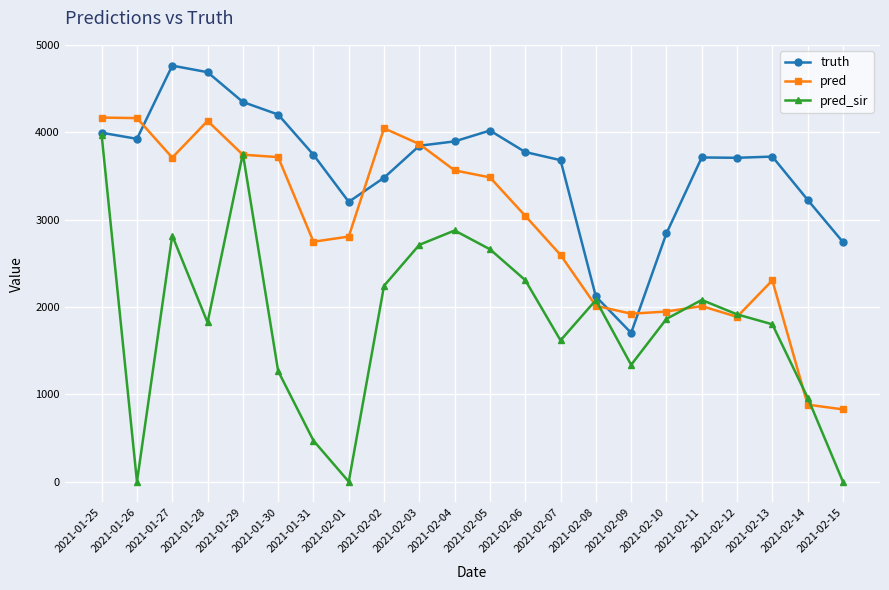

What is the total value across all series at 2021-01-27?

11288.0